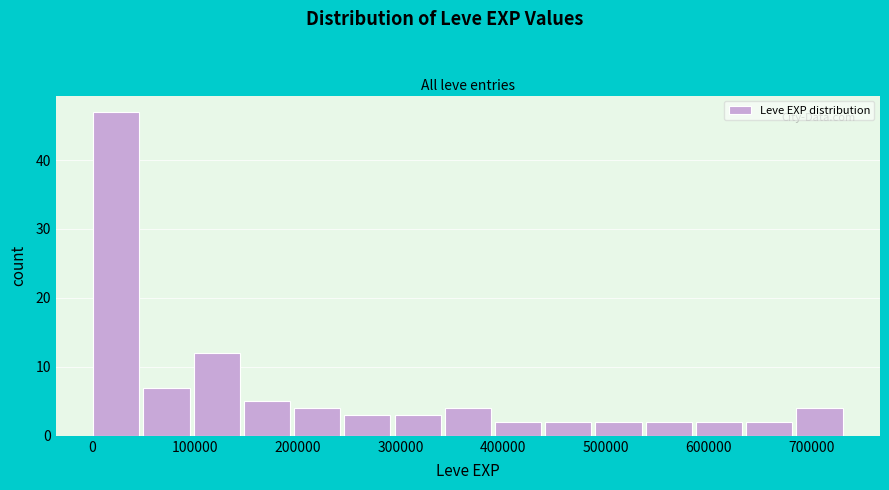

Reading left to right, transcribe this chart: for each bar, give the range it covers on the x-axis and its height. Neither the bar edges nor the heights are printed on the chart, so give them approximately, as read against the axes.

0 to 50000: 47
50000 to 100000: 7
100000 to 150000: 12
150000 to 200000: 5
200000 to 250000: 4
250000 to 290000: 3
290000 to 340000: 3
340000 to 390000: 4
390000 to 440000: 2
440000 to 490000: 2
490000 to 540000: 2
540000 to 590000: 2
590000 to 640000: 2
640000 to 690000: 2
690000 to 730000: 4